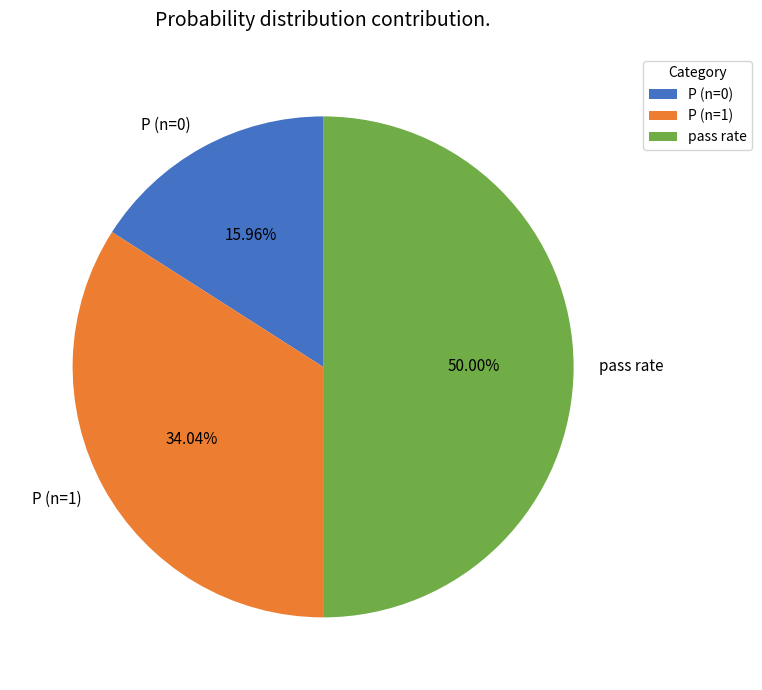

To the nearest percent, what portion does P (n=1) represent?

34%